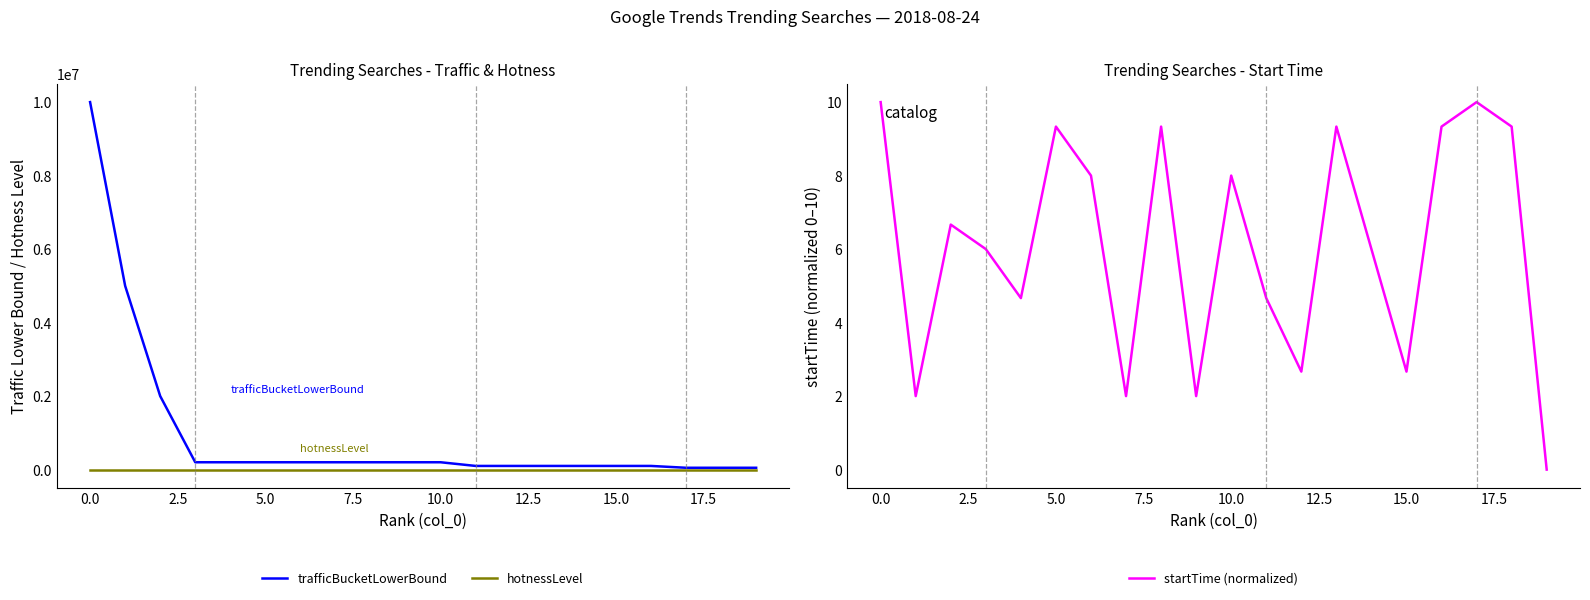

At how many categories does at least one series exceed 4014577?

2